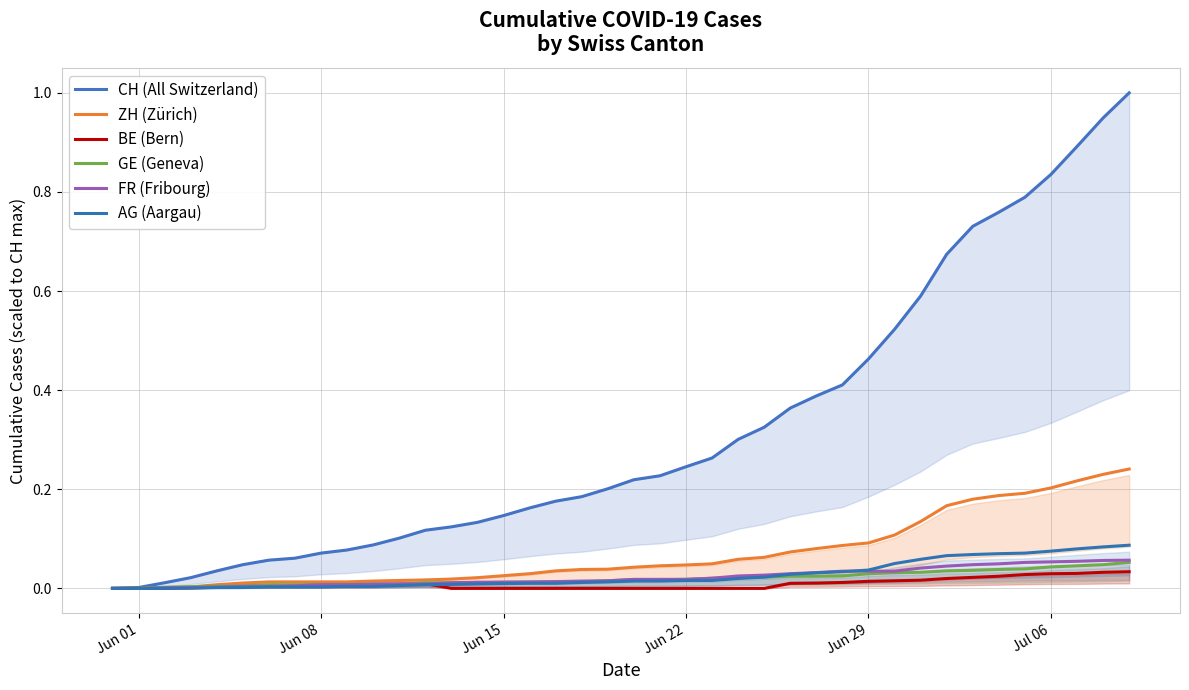

What is the average value of the CH (All Switzerland) series?

0.3